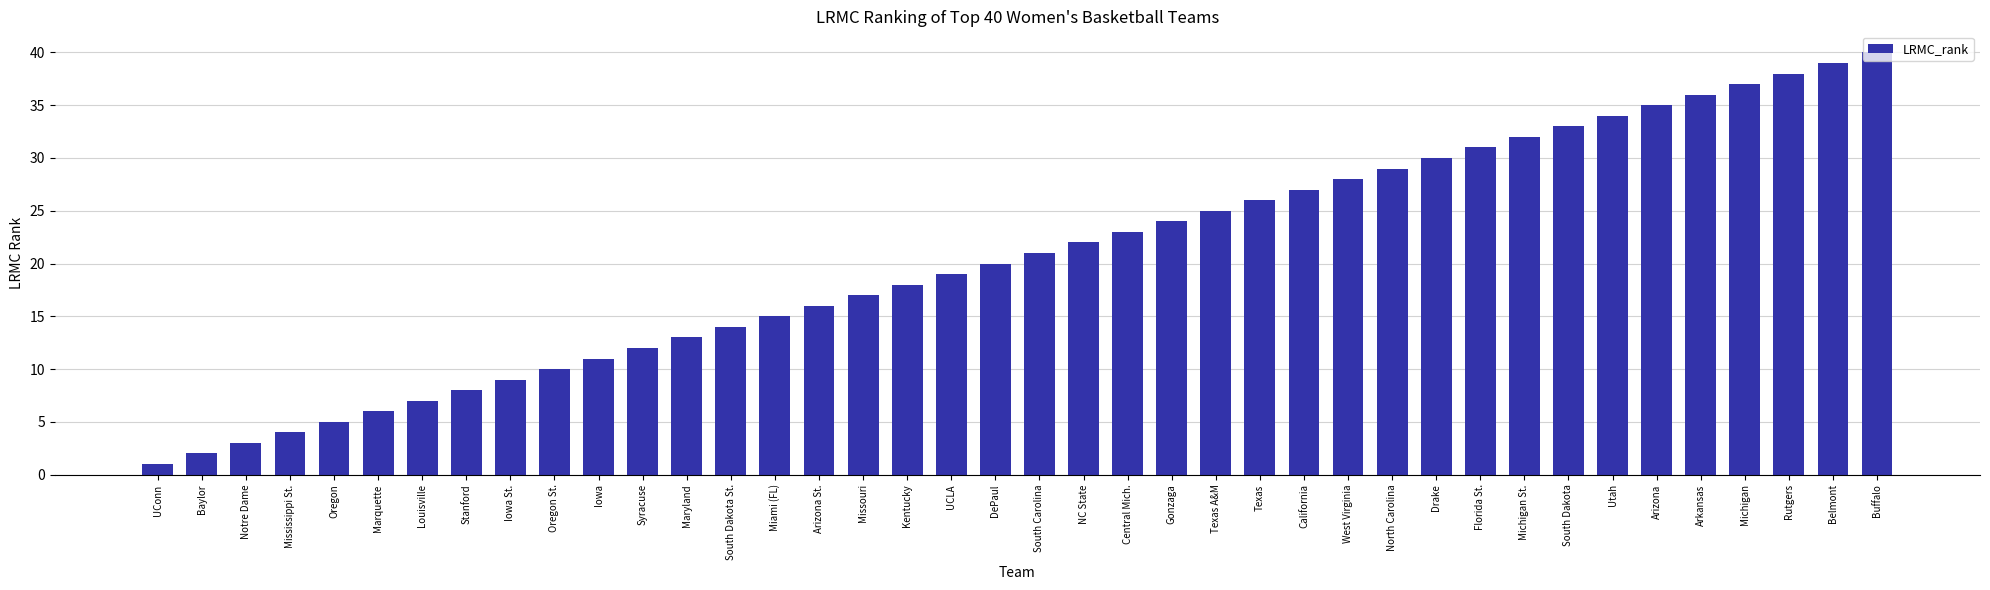

Which label corresponds to the largest value in the chart?

Buffalo